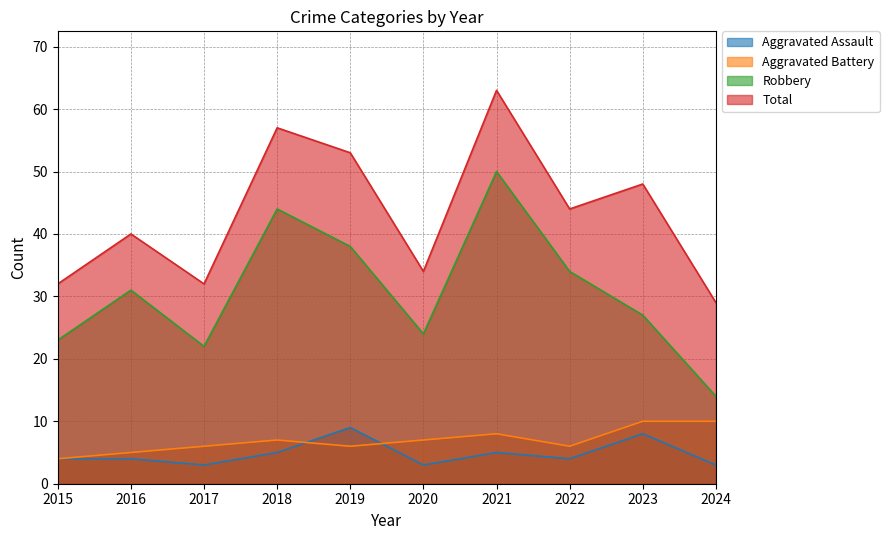

Reading left to right, what are all the values shown in this chart?

Aggravated Assault: 4	4	3	5	9	3	5	4	8	3
Aggravated Battery: 4	5	6	7	6	7	8	6	10	10
Robbery: 23	31	22	44	38	24	50	34	27	14
Total: 32	40	32	57	53	34	63	44	48	29